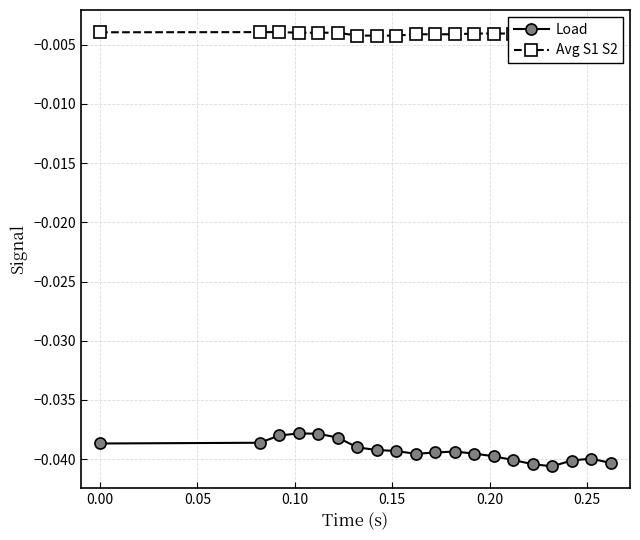

Count the number of categories in the chart.

20